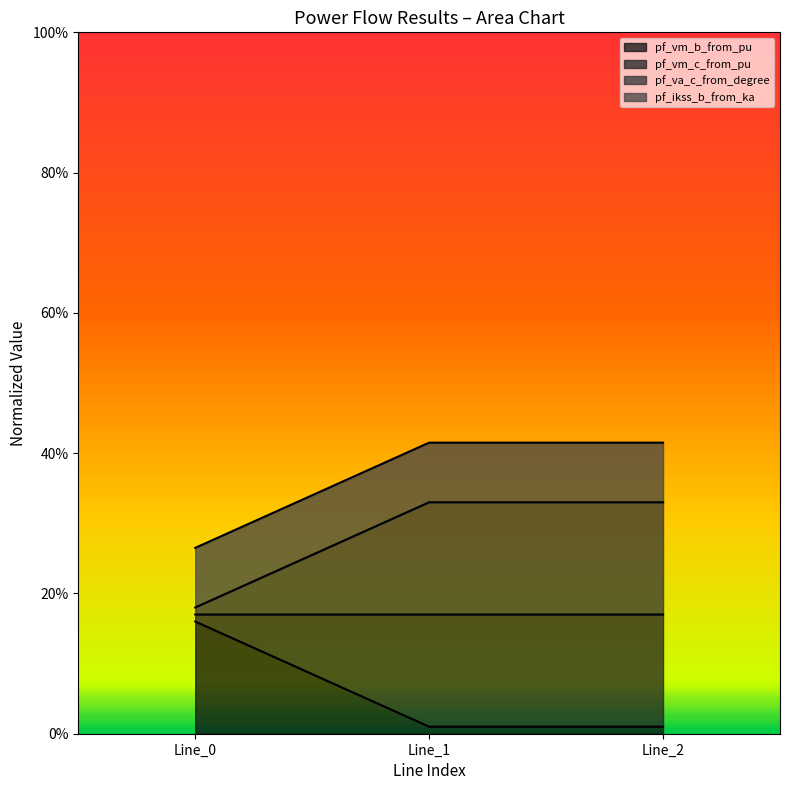

Does the chart have visible grid lines?

No